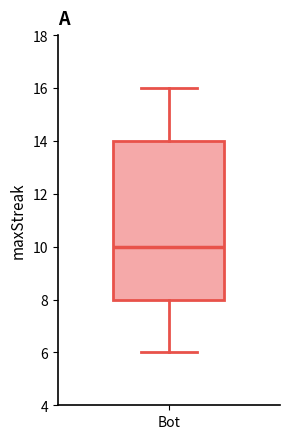

Read this box plot against the y-axis: the position of the median line, the range covered by the box, and the ends of both whiskers. The values are not printed on the chart, so give them approximately, as read against the axis.

median 10, box 8 to 14, whiskers 6 to 16